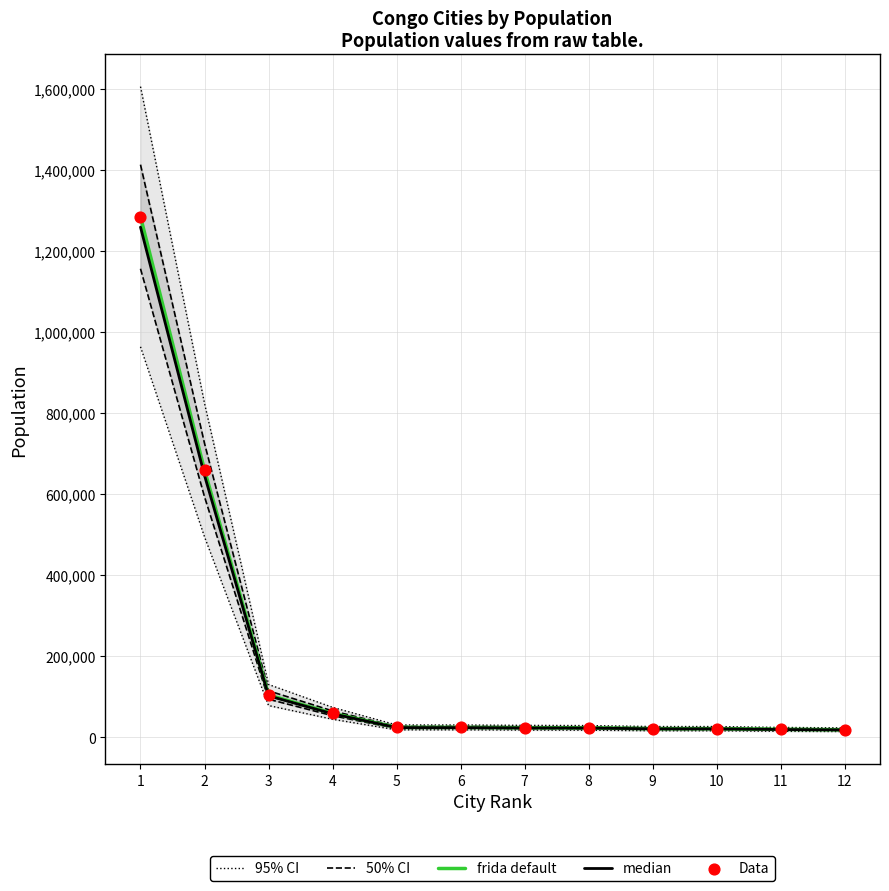

Which series has the widest spread of Y values?

frida default